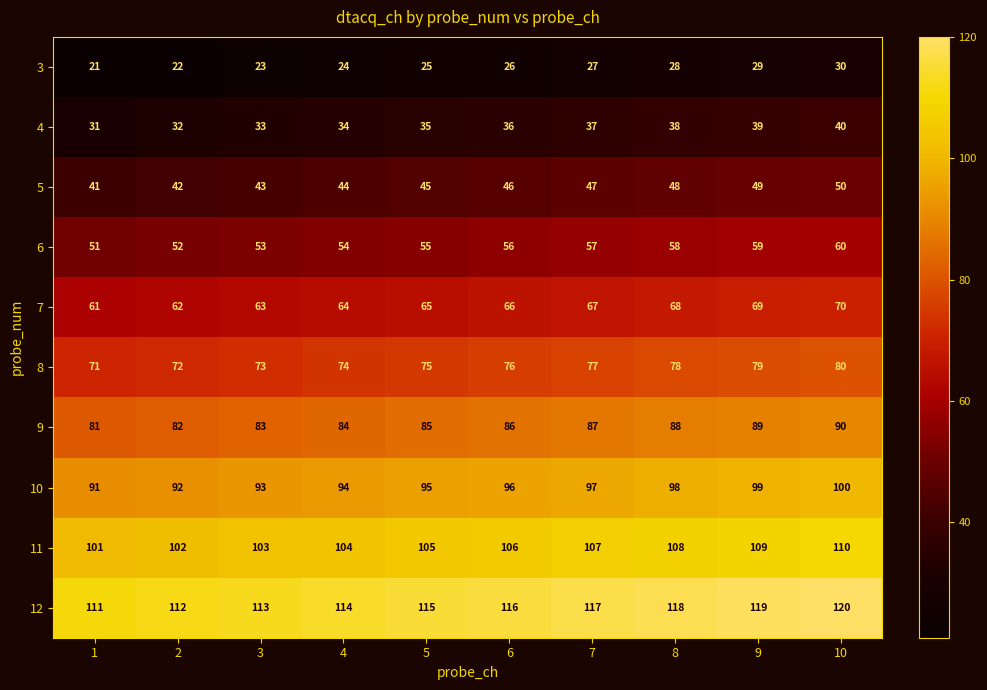

What is the total value across all series at 10?

750